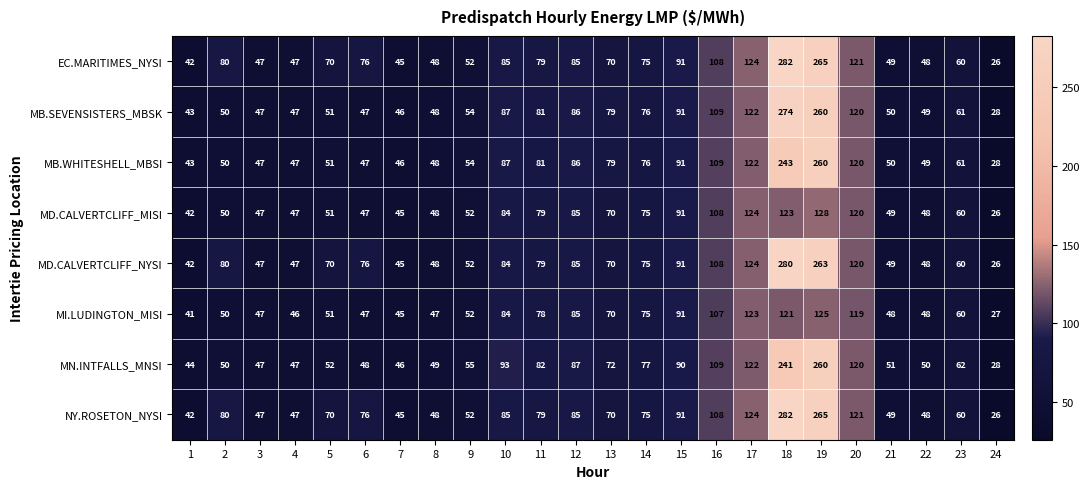

How many data points does each series have?

24